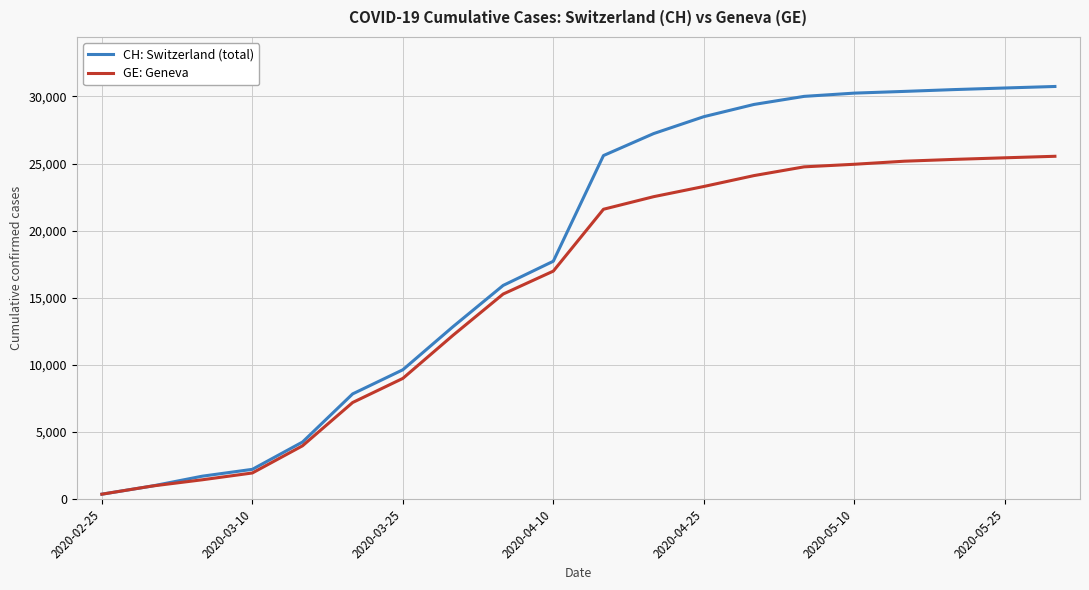

Which series has the widest spread of values?

CH: Switzerland (total)